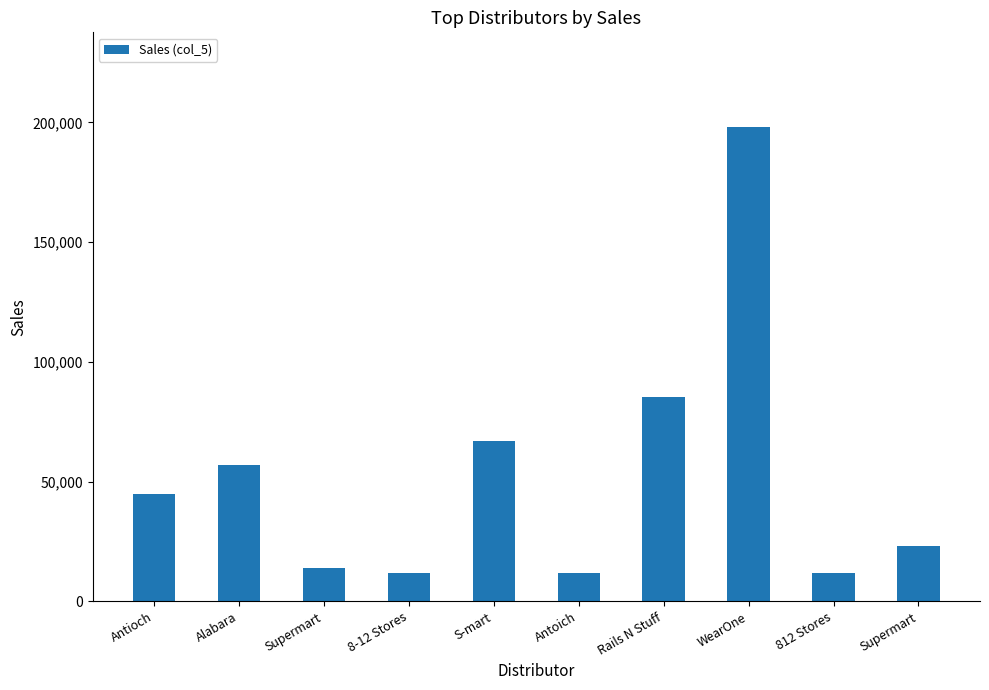

What is the average value?

52570